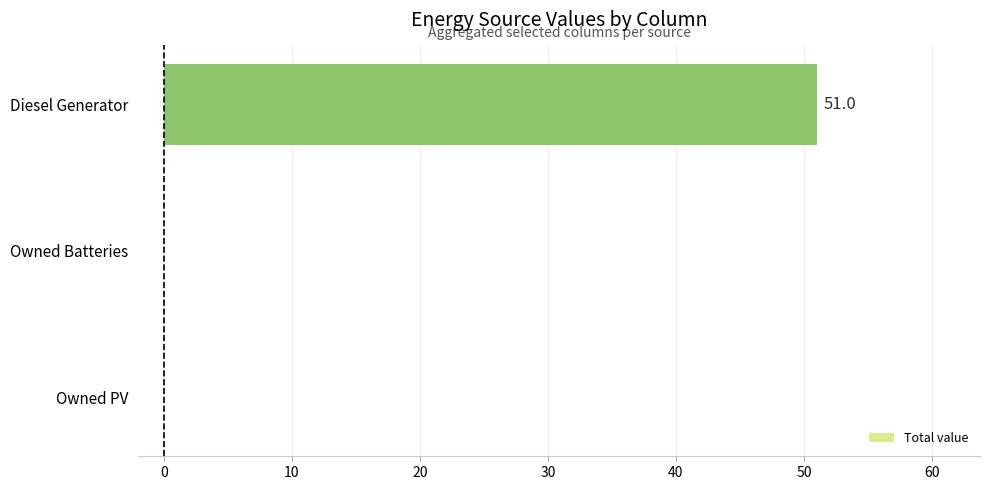

Reading top to bottom, extract all data points from this chart.

Diesel Generator=51.0	Owned Batteries=0.0	Owned PV=0.0